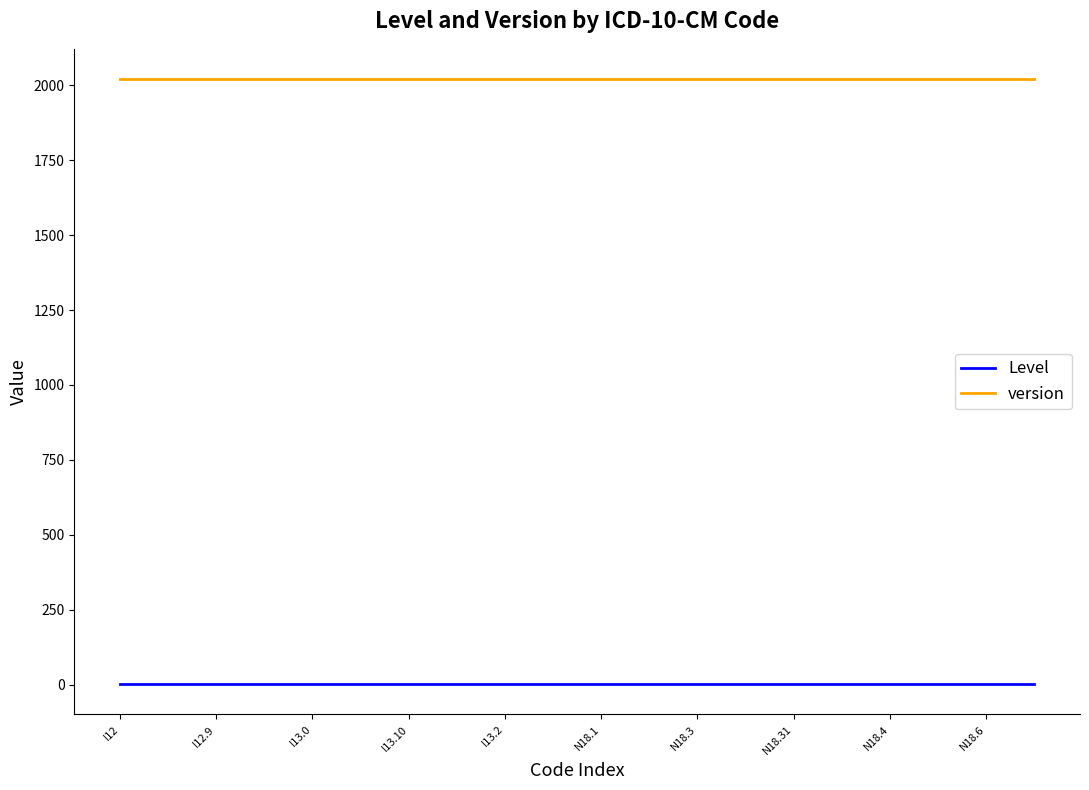

What are all the series names shown in the legend?

Level, version